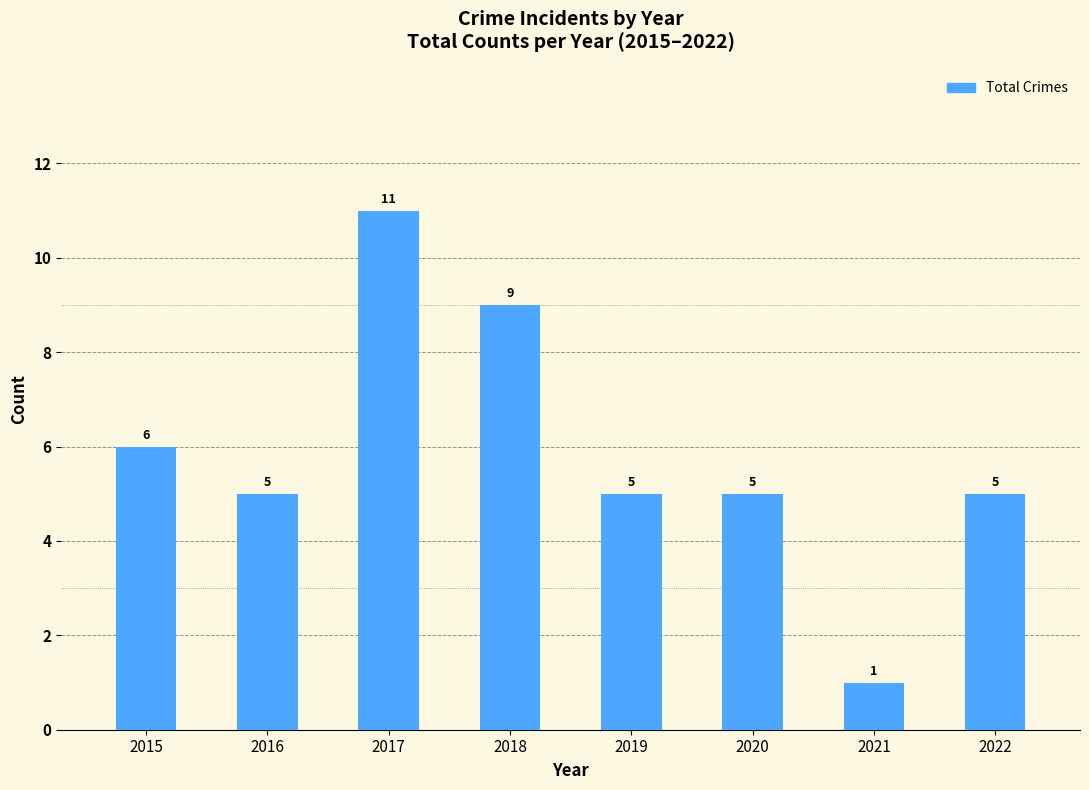

What is the smallest value displayed?

1